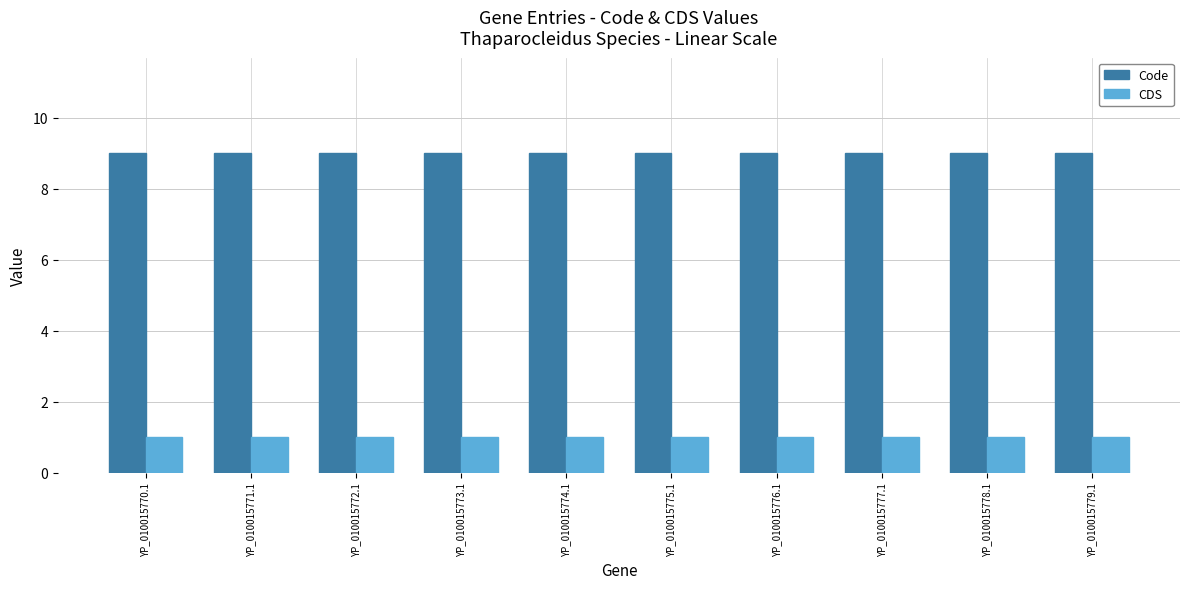

What is the spread (max minus min) of values at YP_010015770.1?

8